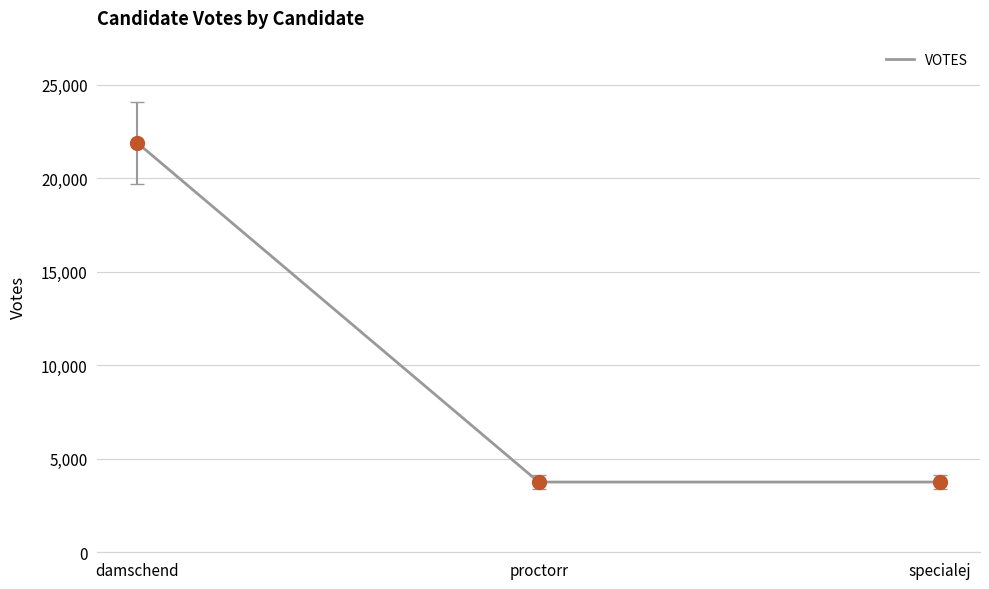

Which has a higher value, specialej or damschend?

damschend